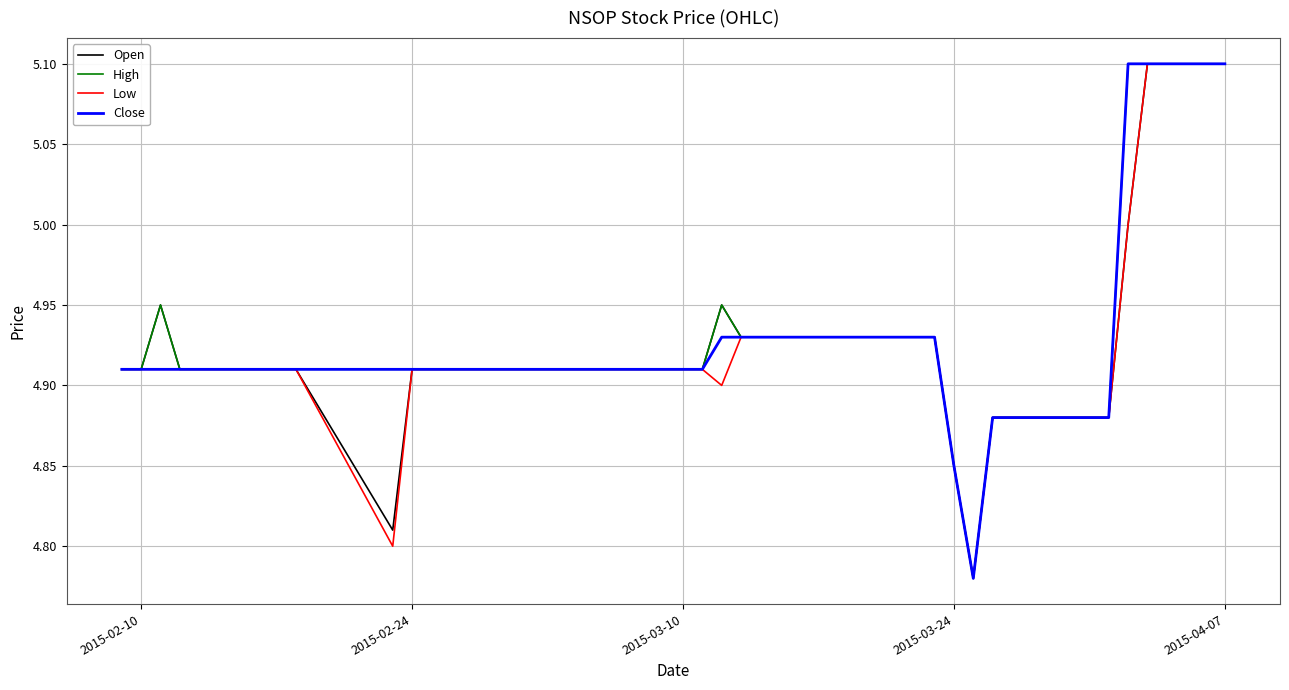

What is the maximum value shown in the chart?

5.1